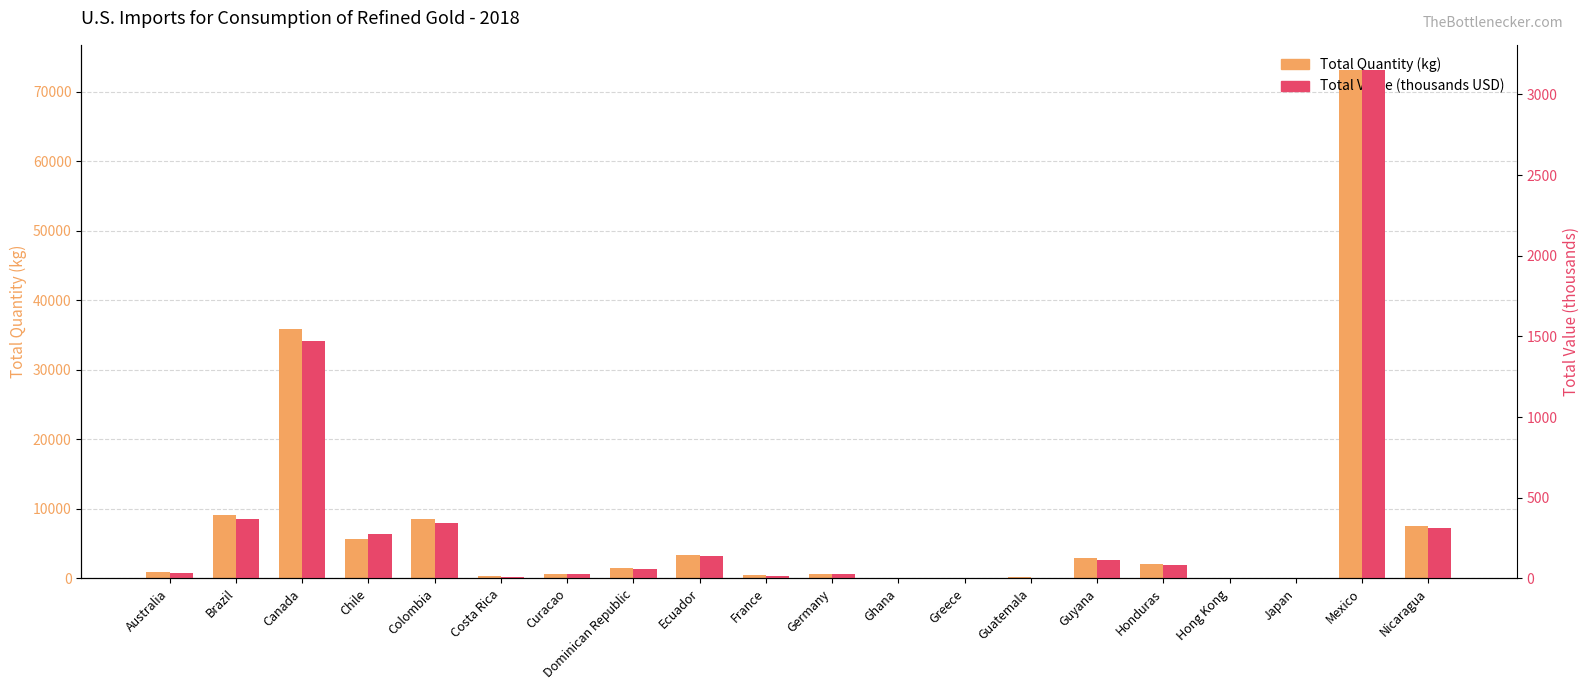

True or false: Total Value (thousands USD) has a value of 0.9 at Japan.

False